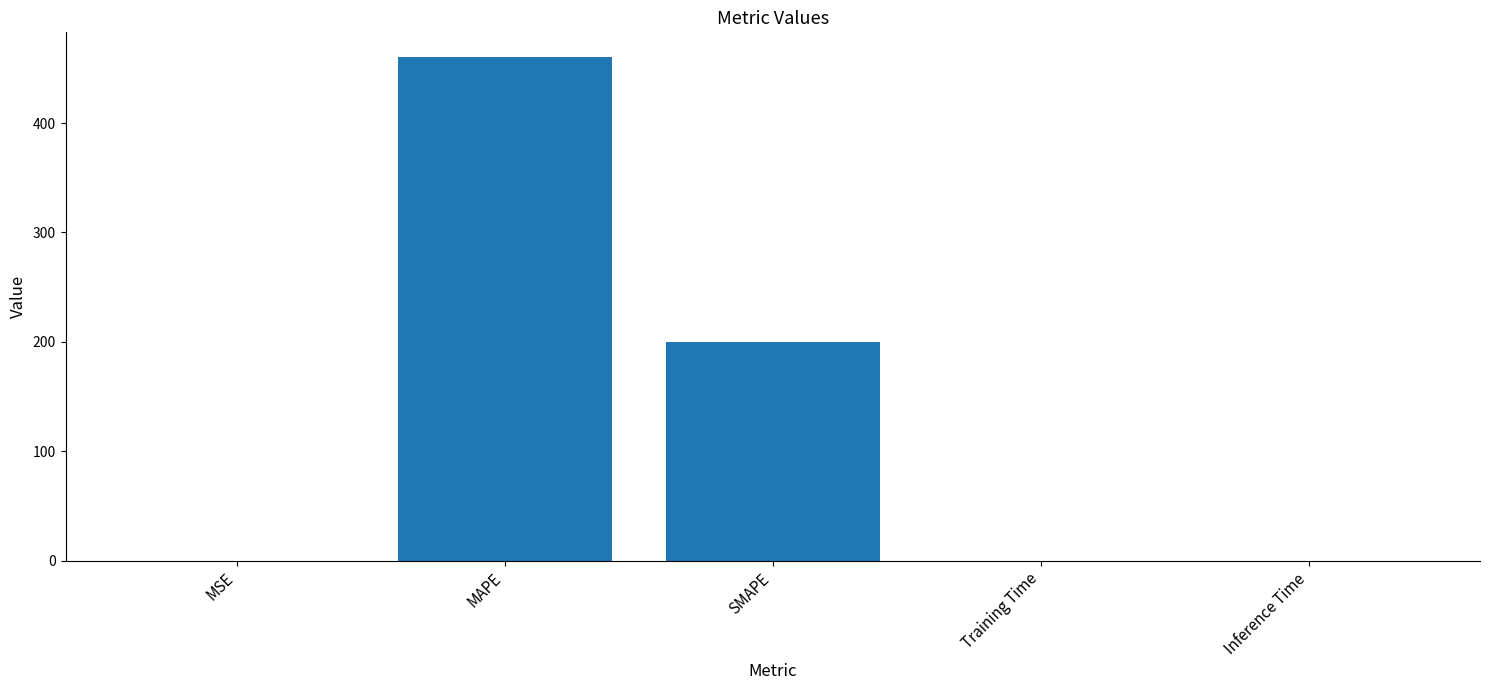

What is the sum of all values?

659.9